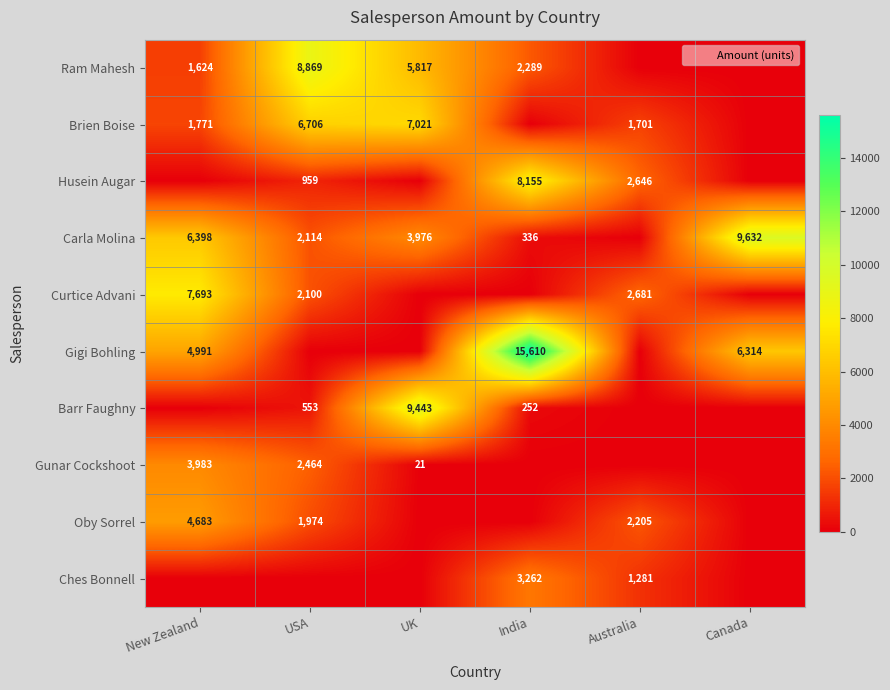

Rank the series by their maximum value, from lowest to highest.

Ches Bonnell, Gunar Cockshoot, Oby Sorrel, Brien Boise, Curtice Advani, Husein Augar, Ram Mahesh, Barr Faughny, Carla Molina, Gigi Bohling